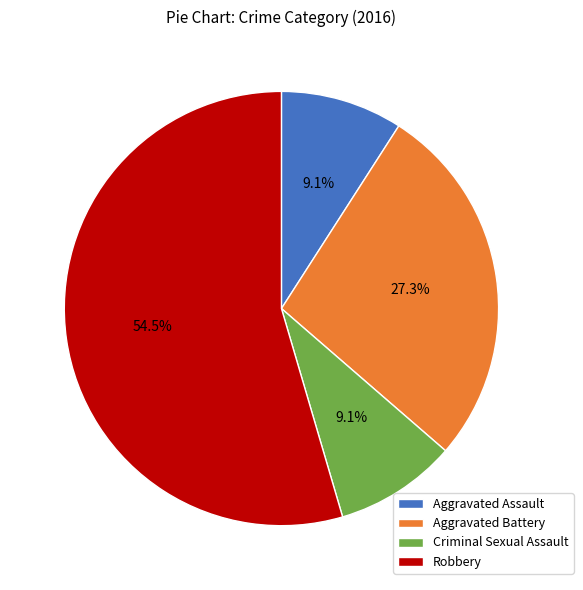

Which slice represents more than half of the pie?

Robbery